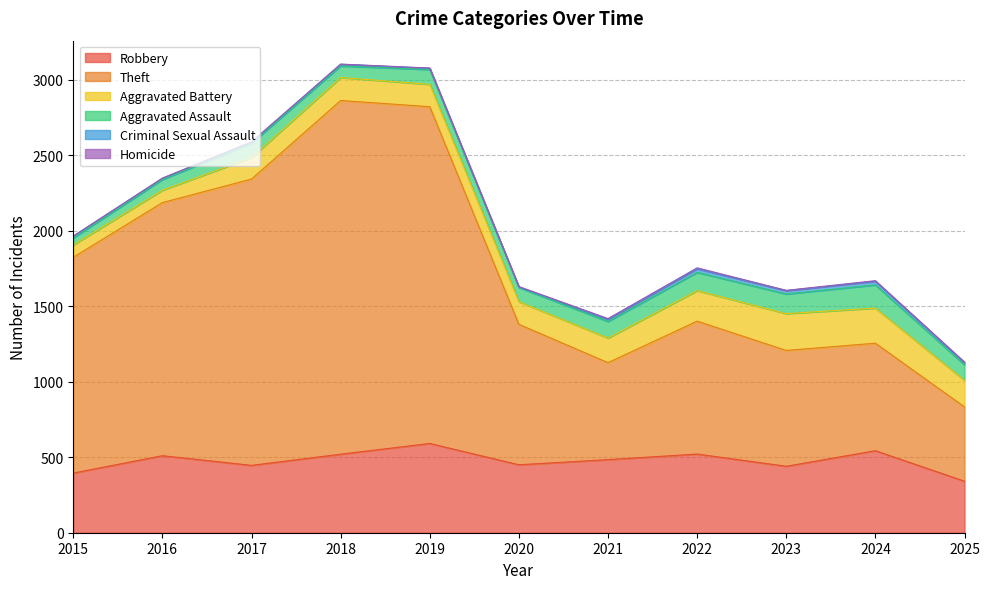

True or false: Criminal Sexual Assault has a value of 22 at 2023.

True